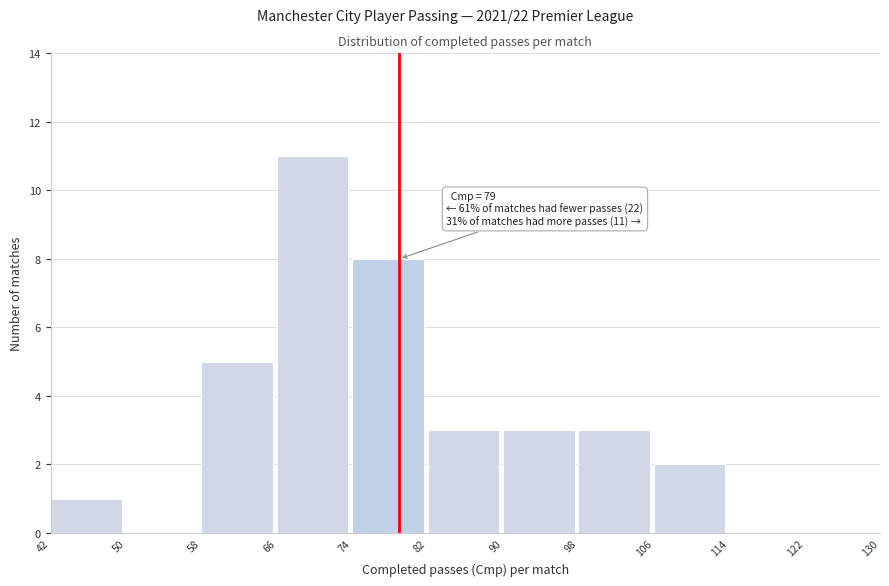

Which range on the x-axis has the tallest bar?

66 to 74